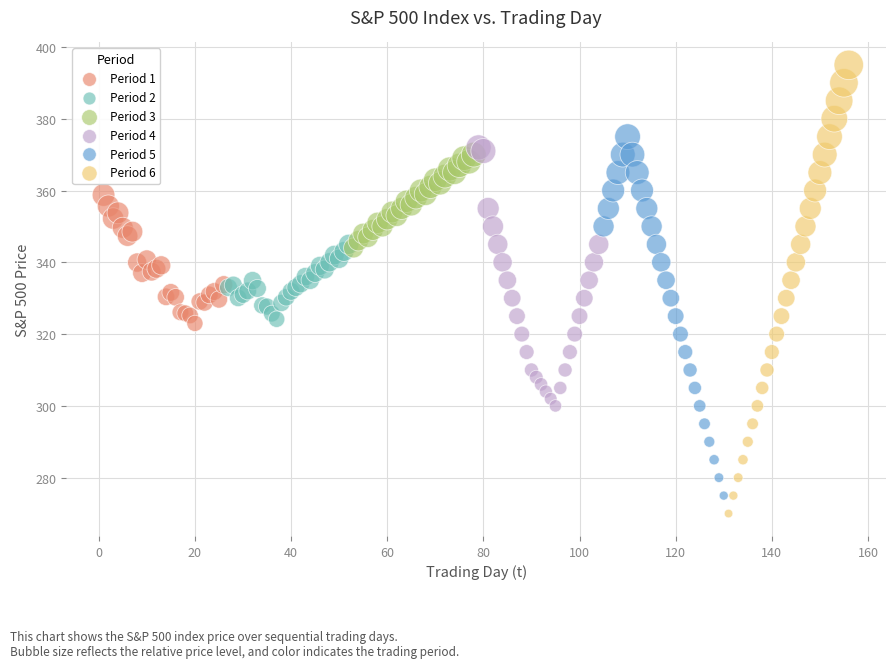

Which series has the widest spread of Y values?

Period 6